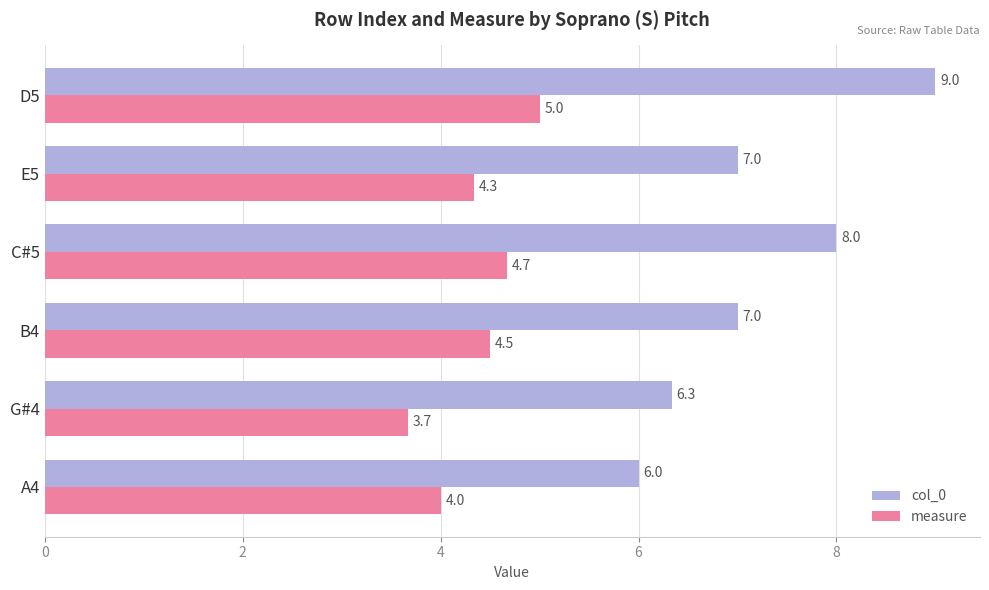

How many data points does each series have?

6